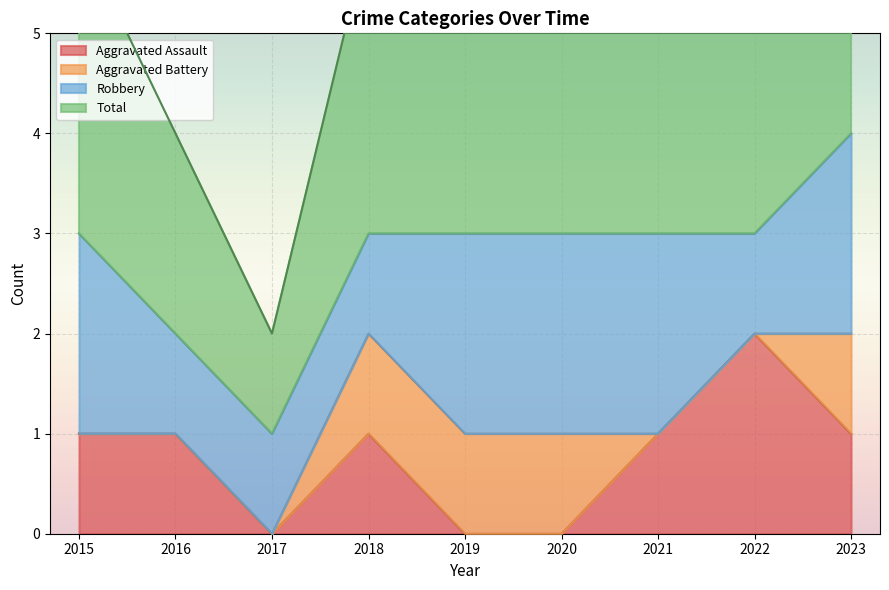

Is it true that Aggravated Assault equals 2 at 2018?

False